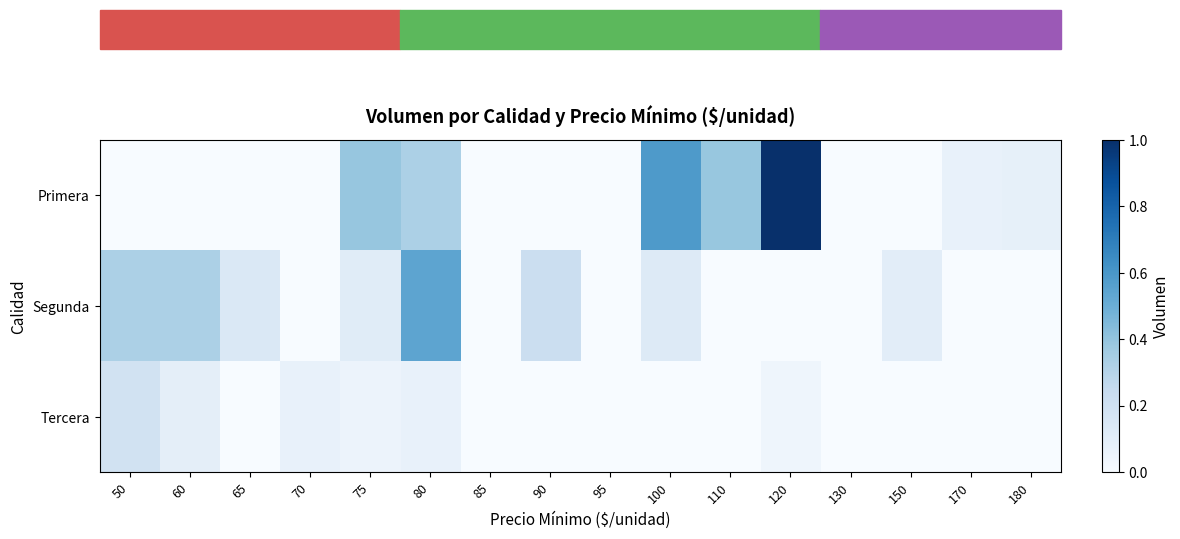

Count the number of categories in the chart.

16